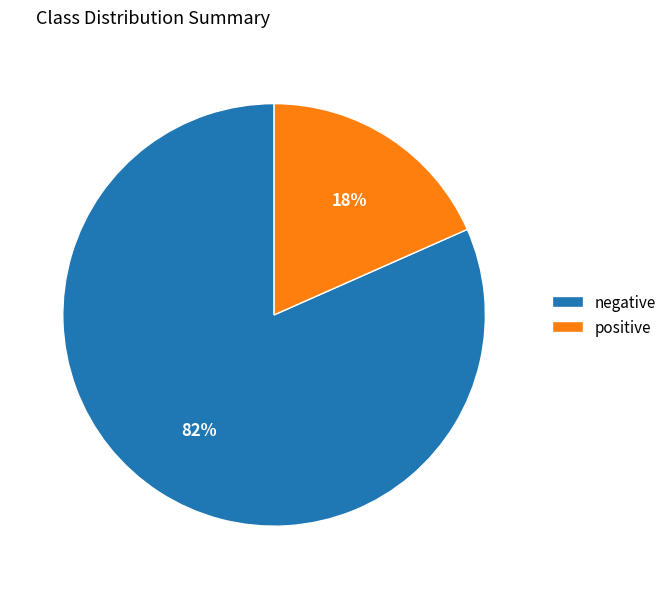

Is negative the majority of the pie?

Yes